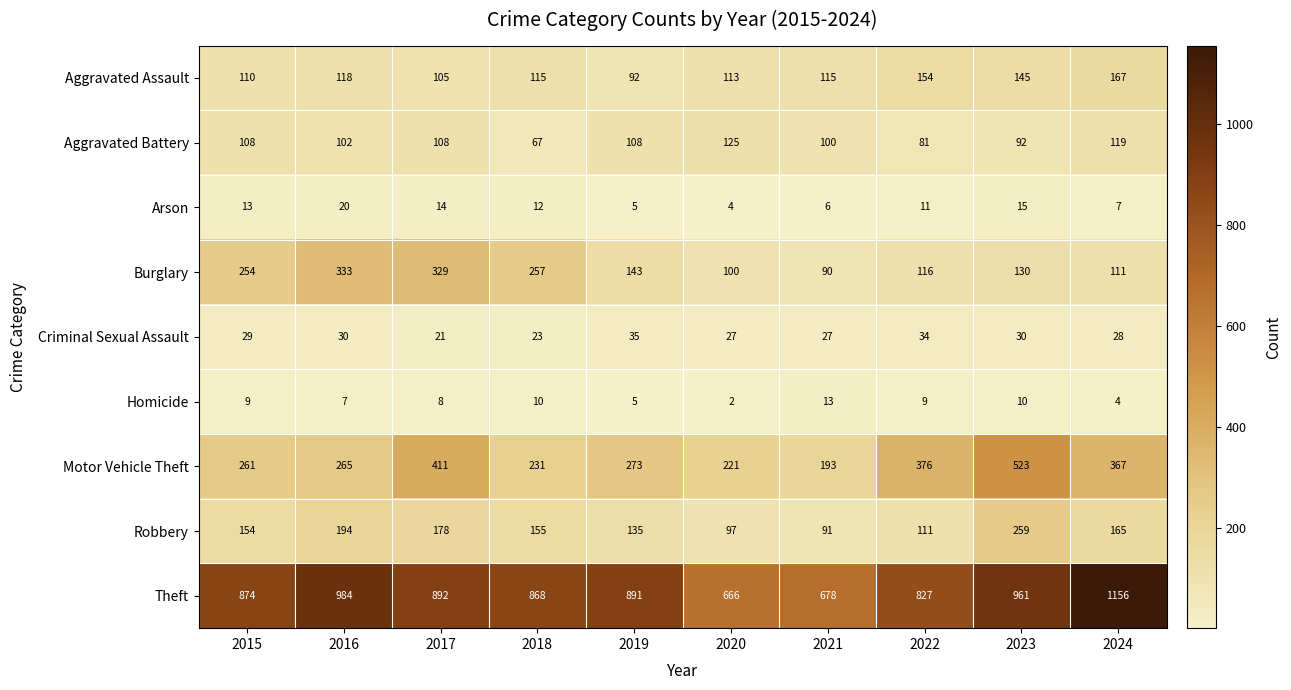

Is it true that Theft equals 1534 at 2024?

False